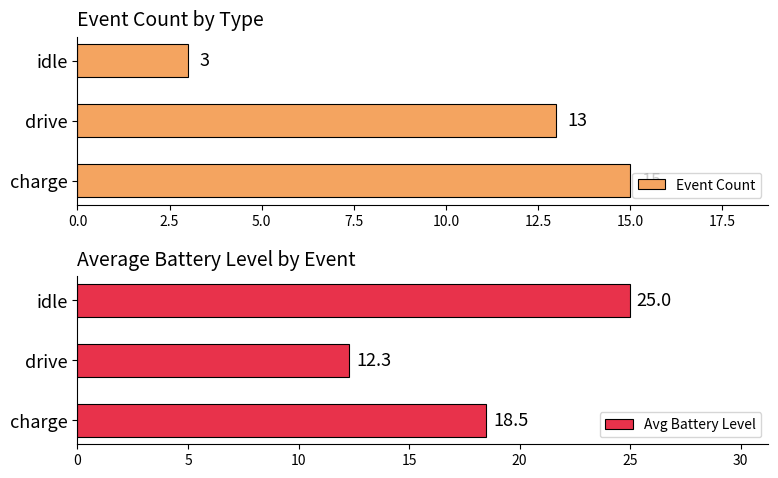

What is the sum of all Event Count values?

31